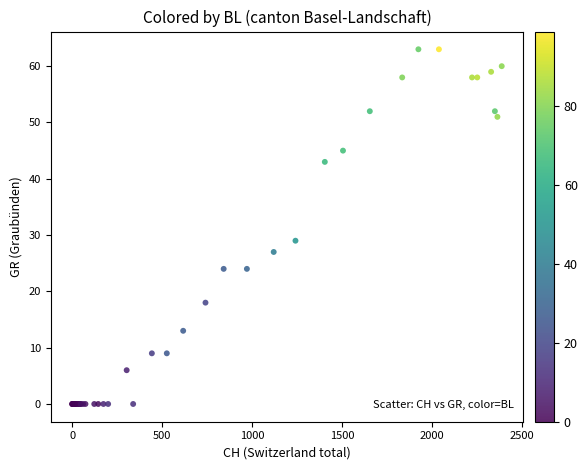

What Y value in the scatter plot is closest to 31?

29